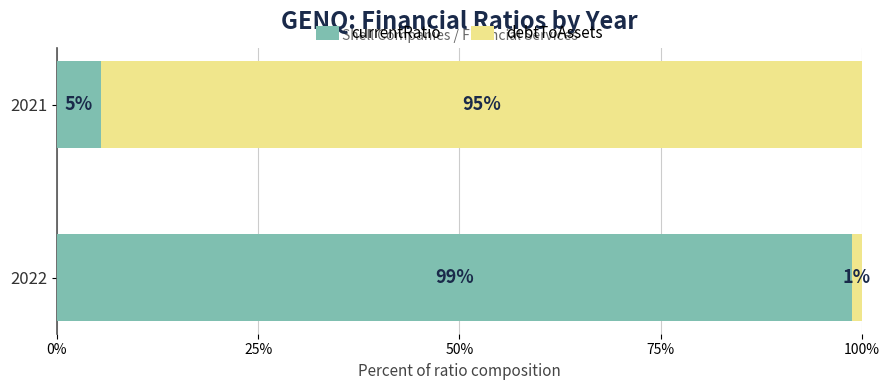

What are all the series names shown in the legend?

currentRatio, debtToAssets